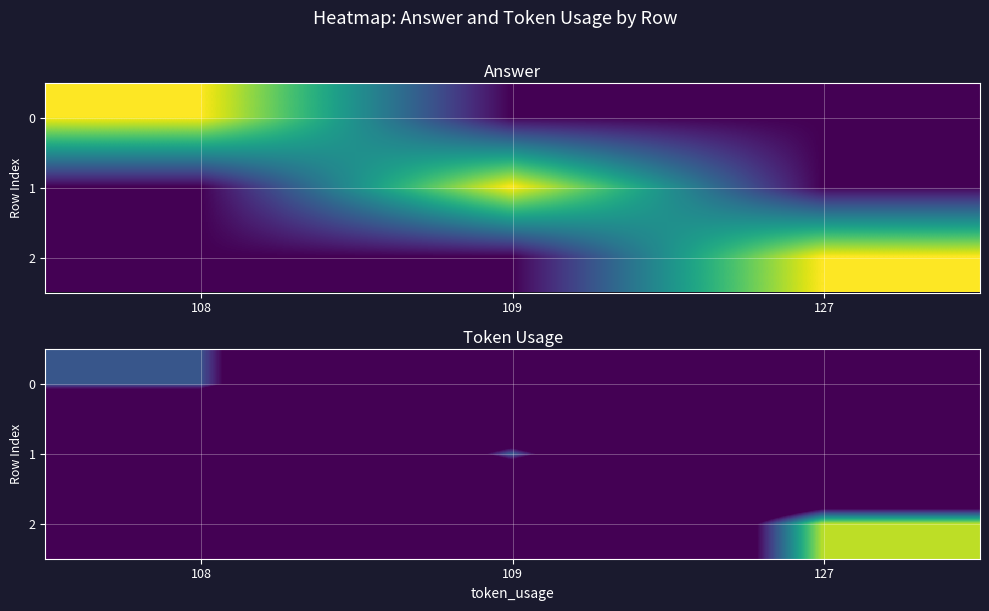

At which label does 2 reach its minimum?

108